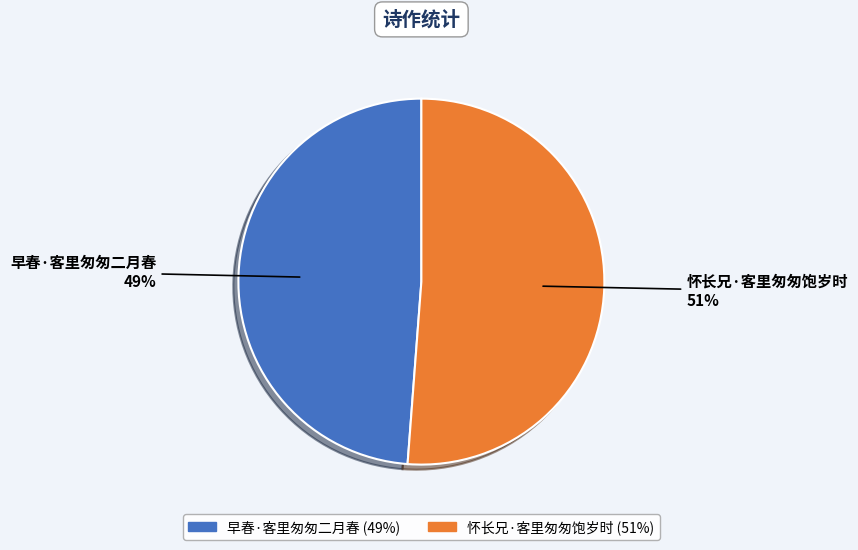

Which slice is the largest?

怀长兄·客里匆匆饱岁时